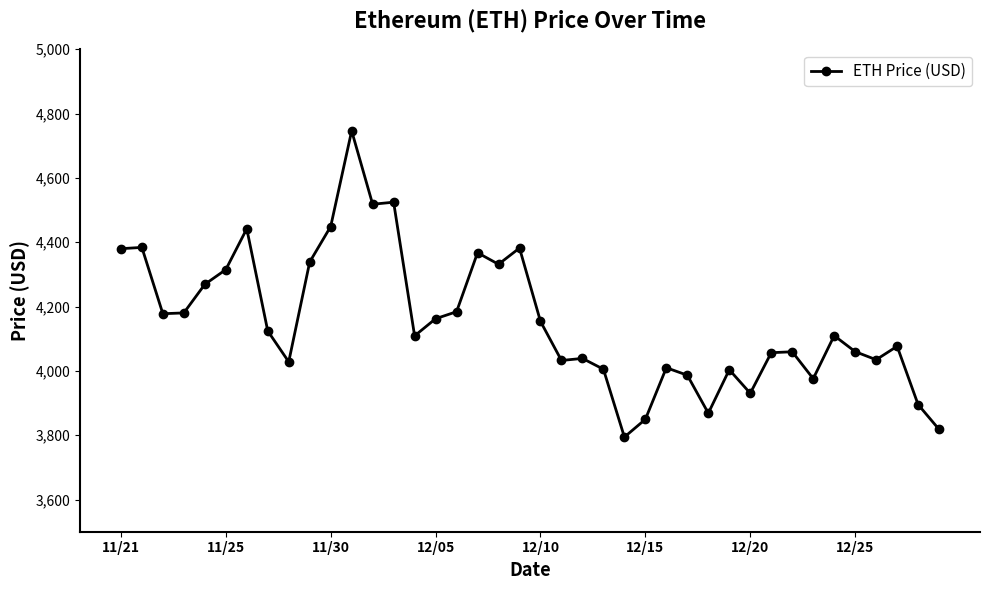

True or false: there are more than 1 points higher than both neighbors.

True